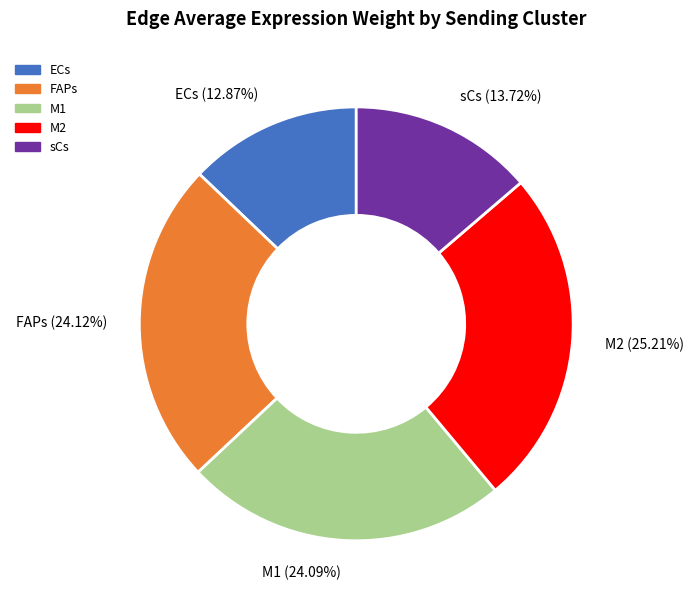

Is it true that sCs is 28% of the pie?

False